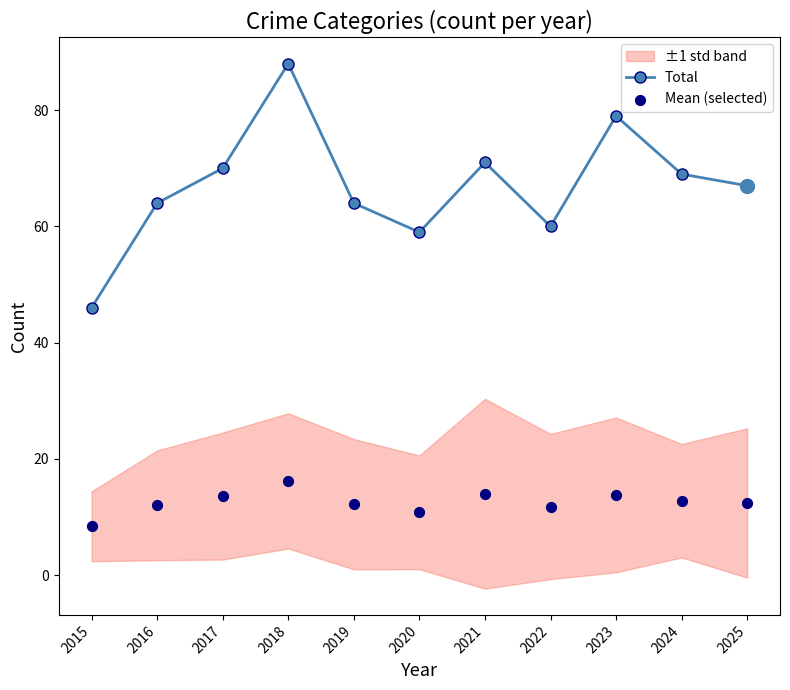

What is the total value across all series at 2018?

104.2